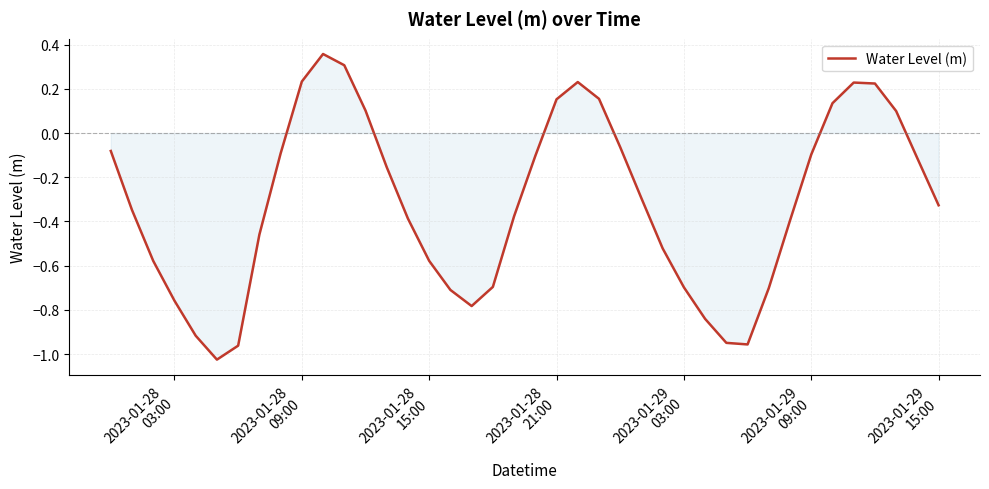

True or false: the data has more than 1 interior local peaks.

True